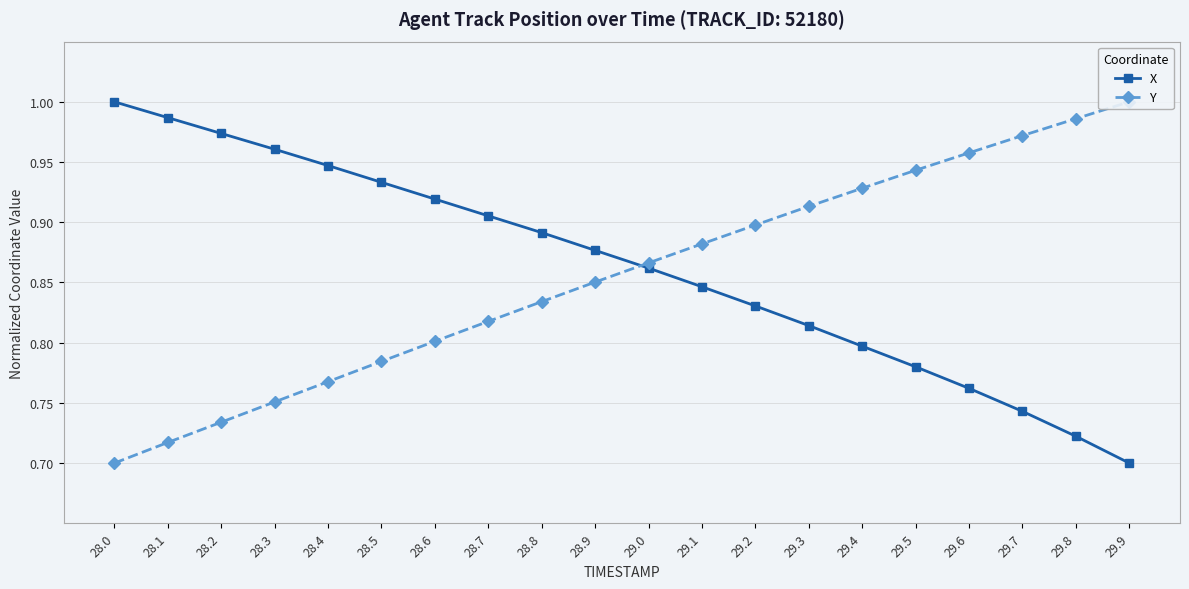

True or false: Y and X intersect in this chart.

True